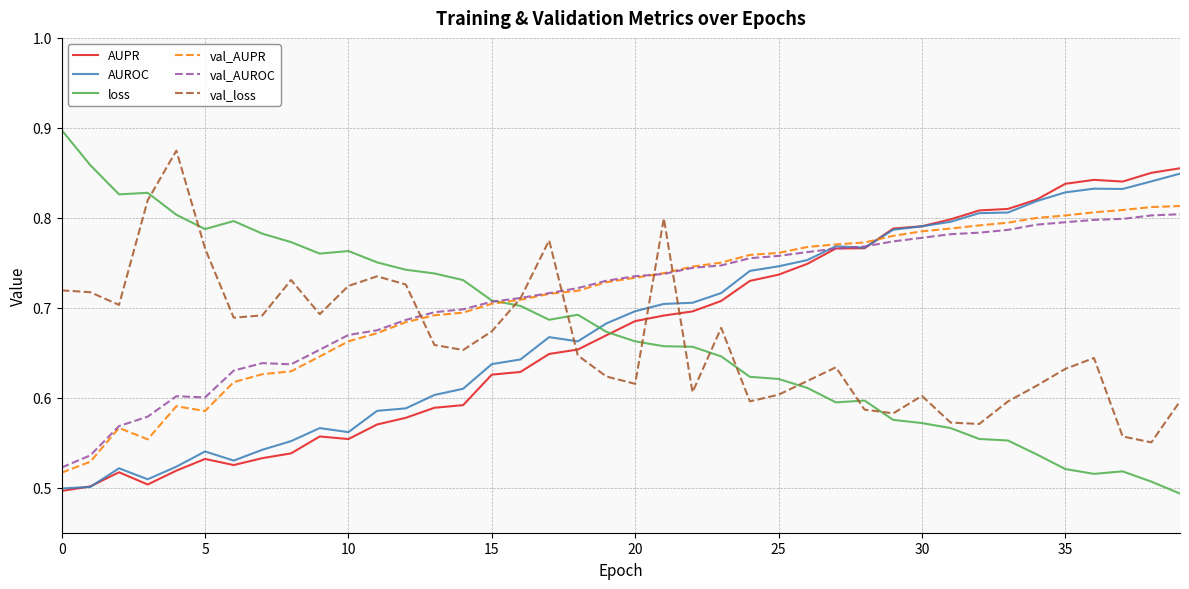

What are all the series names shown in the legend?

AUPR, AUROC, loss, val_AUPR, val_AUROC, val_loss